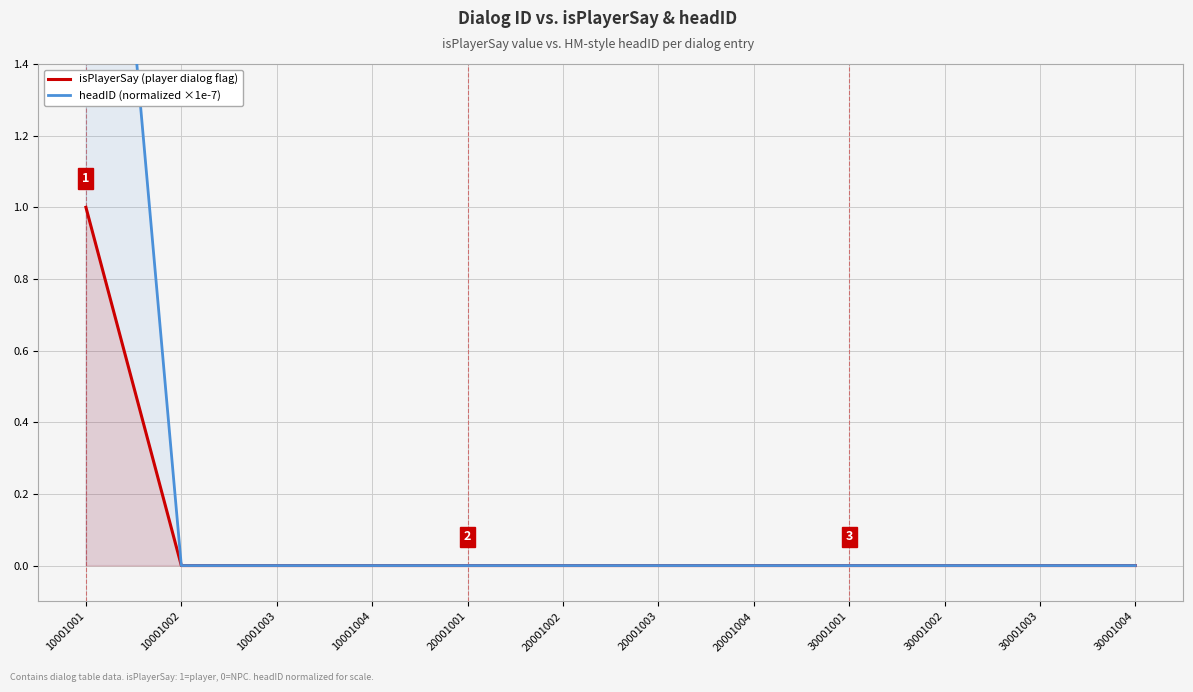

Rank the categories by isPlayerSay (player dialog flag) value from lowest to highest.

10001002, 10001003, 10001004, 20001001, 20001002, 20001003, 20001004, 30001001, 30001002, 30001003, 30001004, 10001001